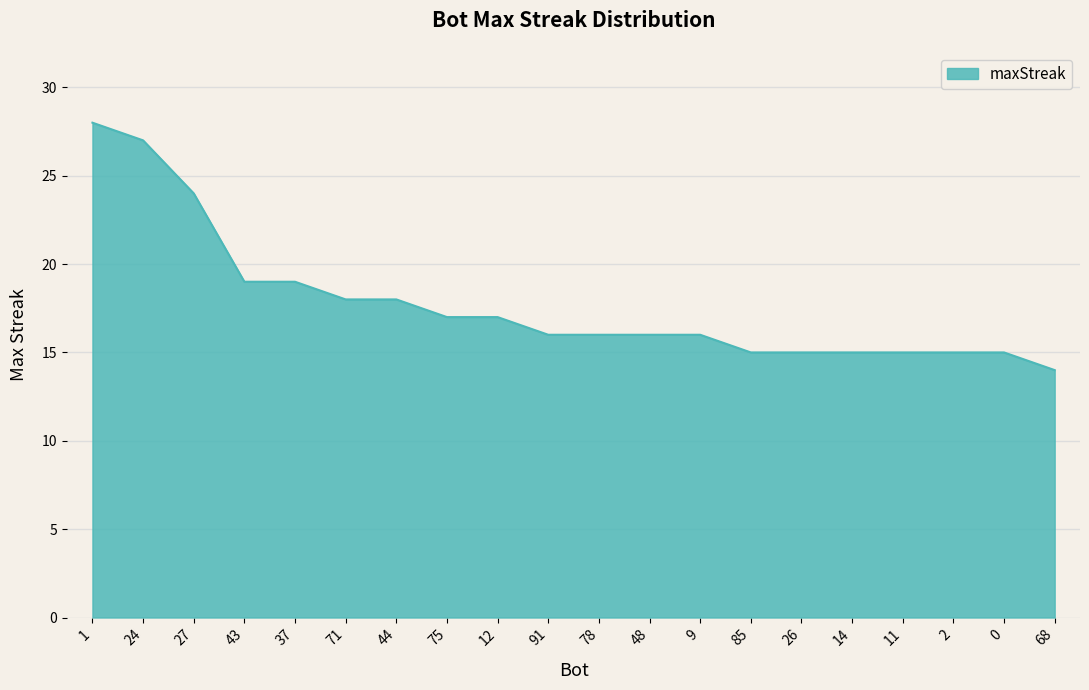

Reading left to right, transcribe all the data shown in this chart.

28	27	24	19	19	18	18	17	17	16	16	16	16	15	15	15	15	15	15	14